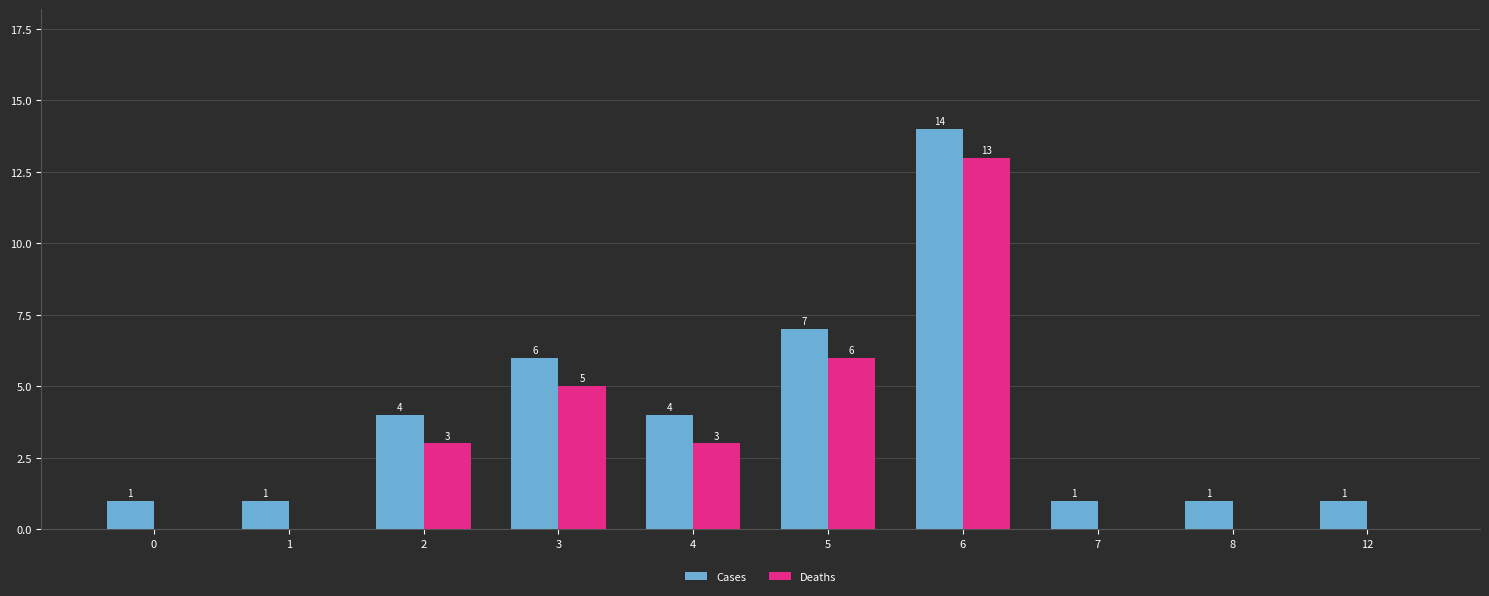

Reading right to left, what are all the values shown in this chart?

Cases: 1	1	1	14	7	4	6	4	1	1
Deaths: 0	0	0	13	6	3	5	3	0	0